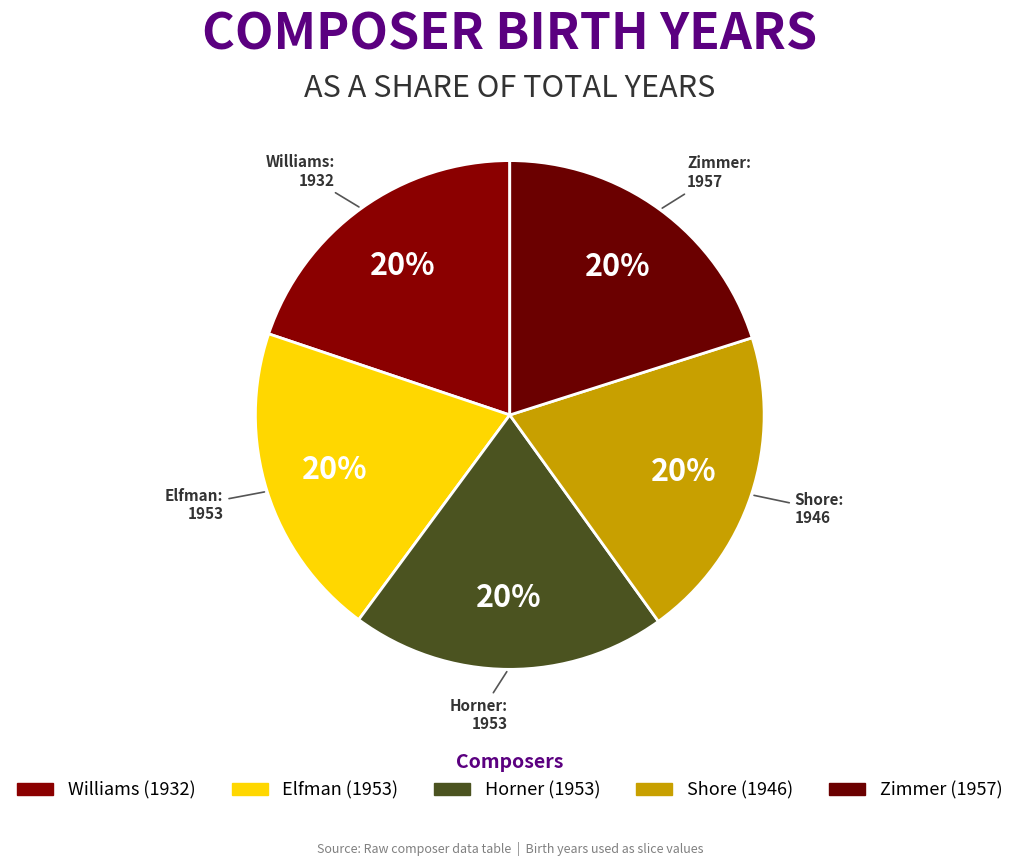

Is the sum of Zimmer and Elfman greater than half?

No